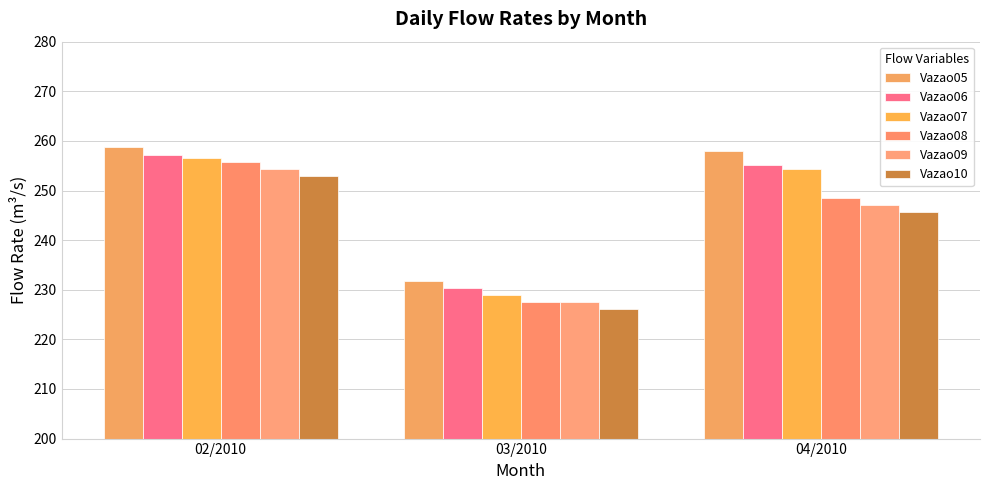

Which has a higher value, 03/2010 or 02/2010?

02/2010